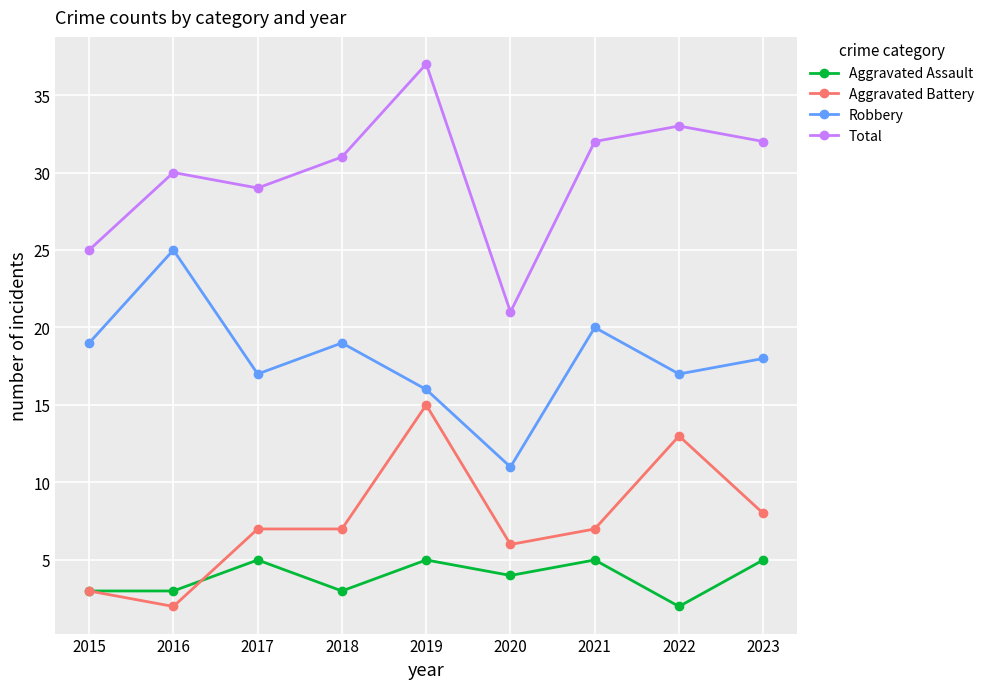

Which series has the widest spread of values?

Total